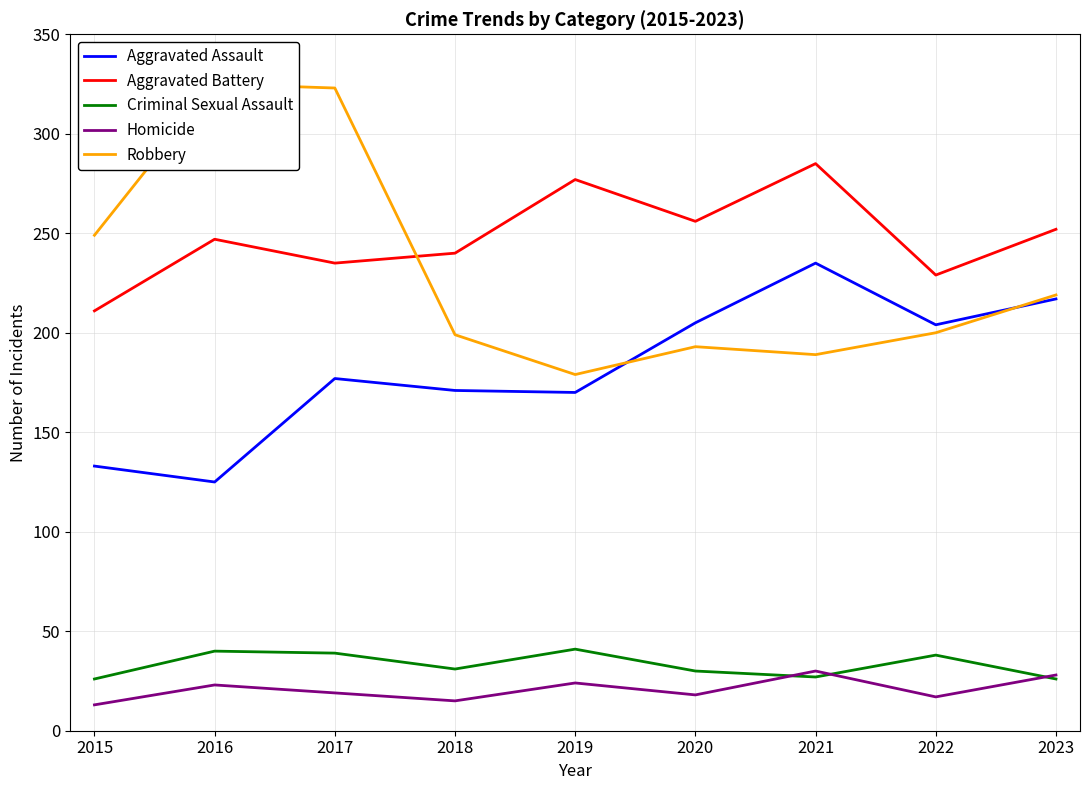

What is the difference between the maximum and minimum values in the Robbery series?

146